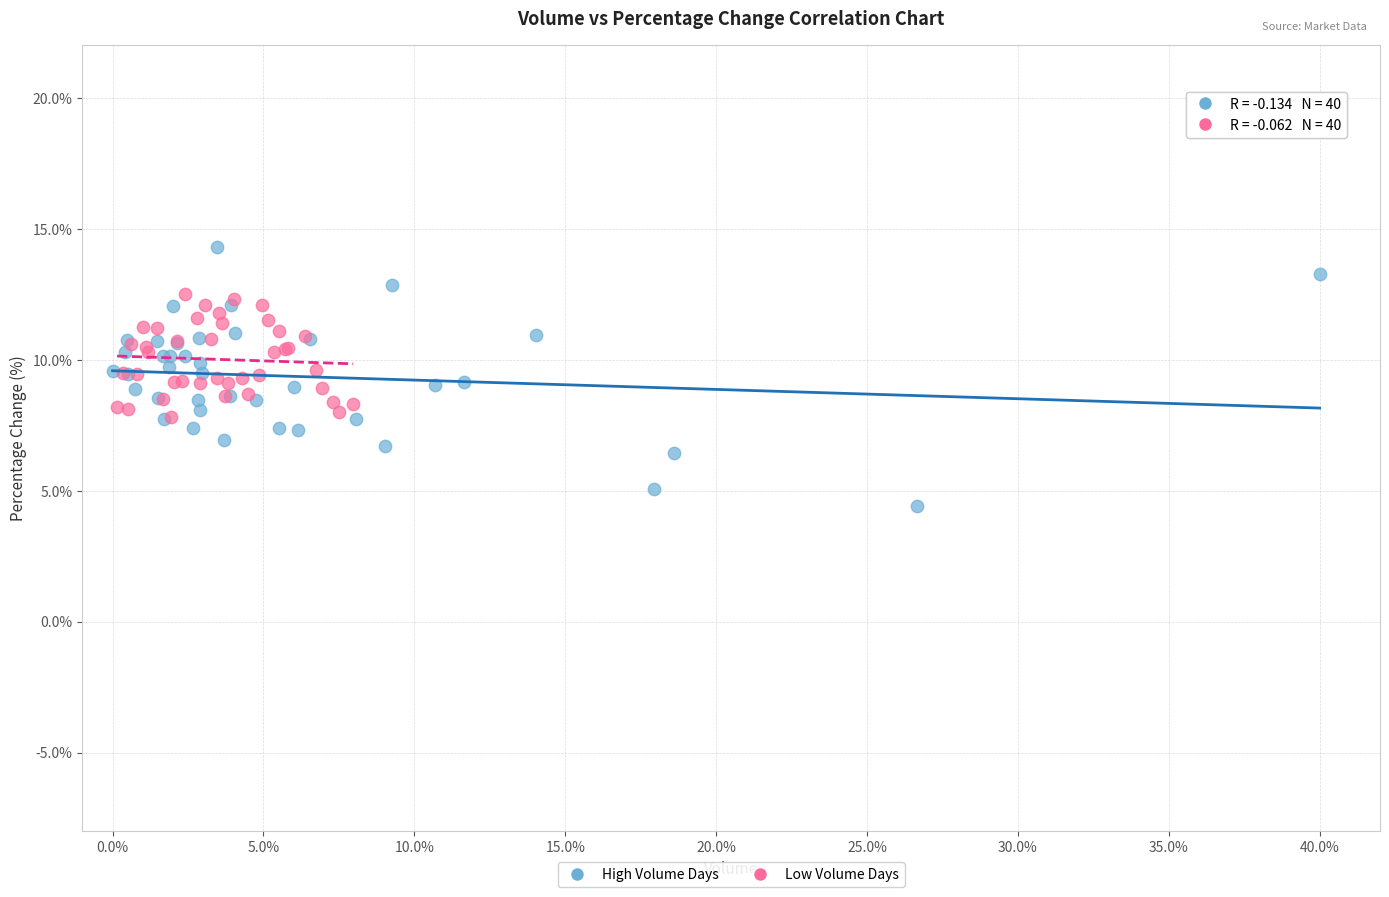

Which series contains the lowest Y value?

High Volume Days